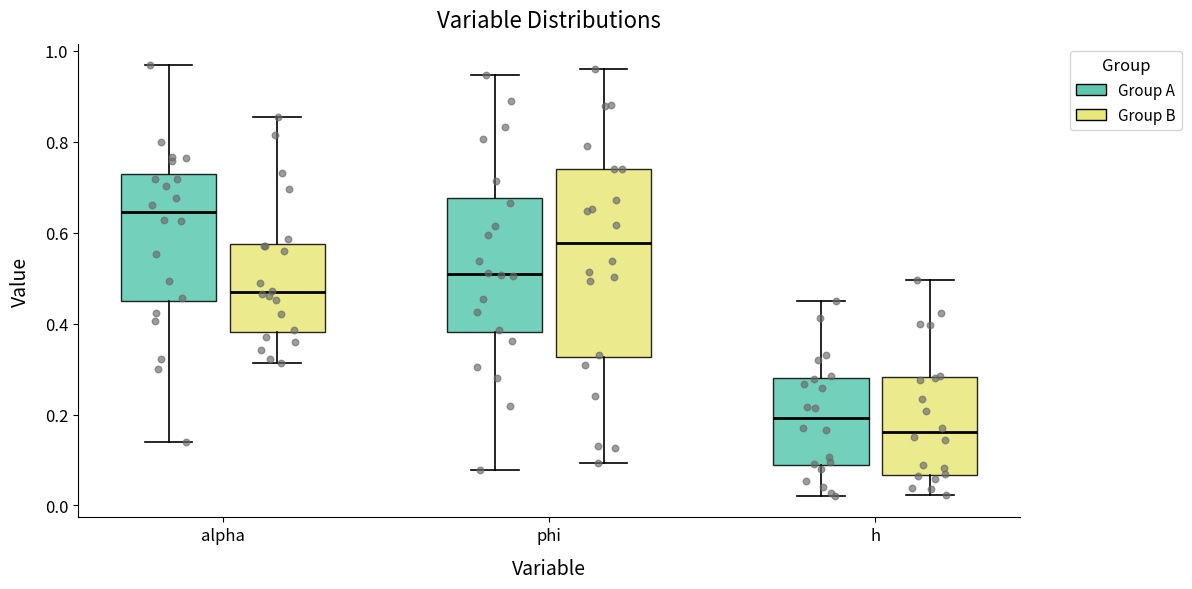

Which box has the lowest median line?

h (Group B)